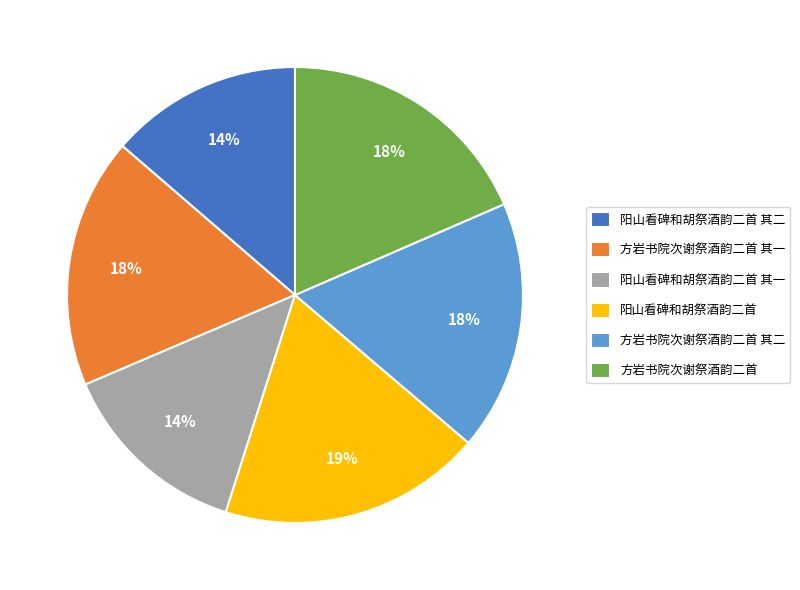

Which has a higher value, 阳山看碑和胡祭酒韵二首 其二 or 方岩书院次谢祭酒韵二首?

方岩书院次谢祭酒韵二首